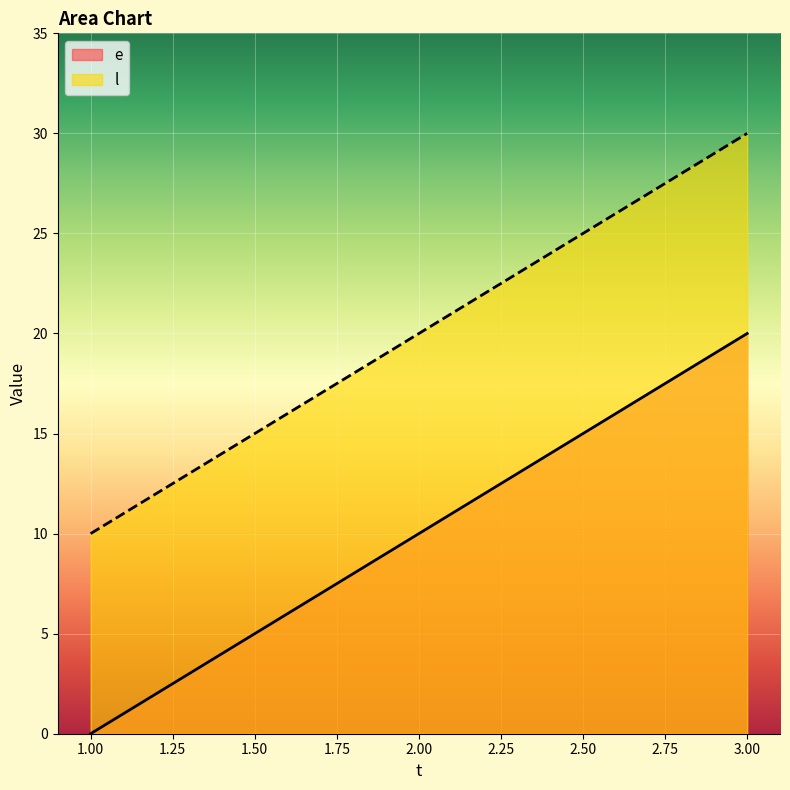

Reading left to right, what are all the values shown in this chart?

e: 1=0	2=10	3=20
l: 1=10	2=20	3=30